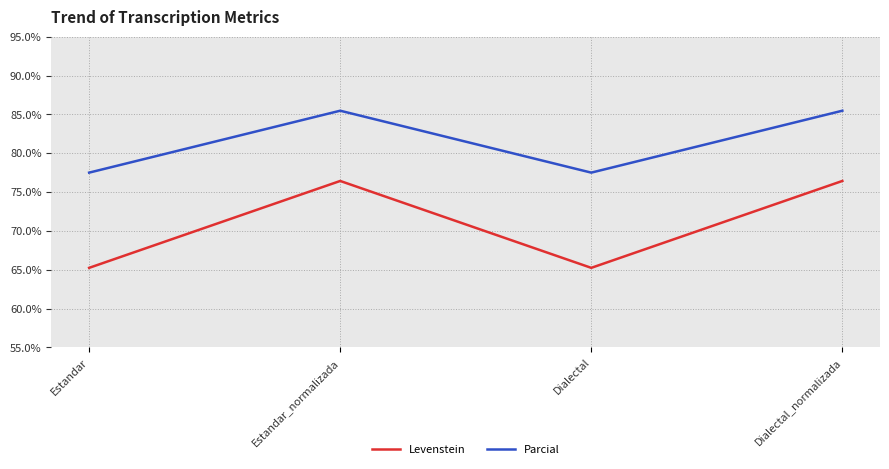

At Estandar, list the series in order from smallest to largest.

Levenstein, Parcial